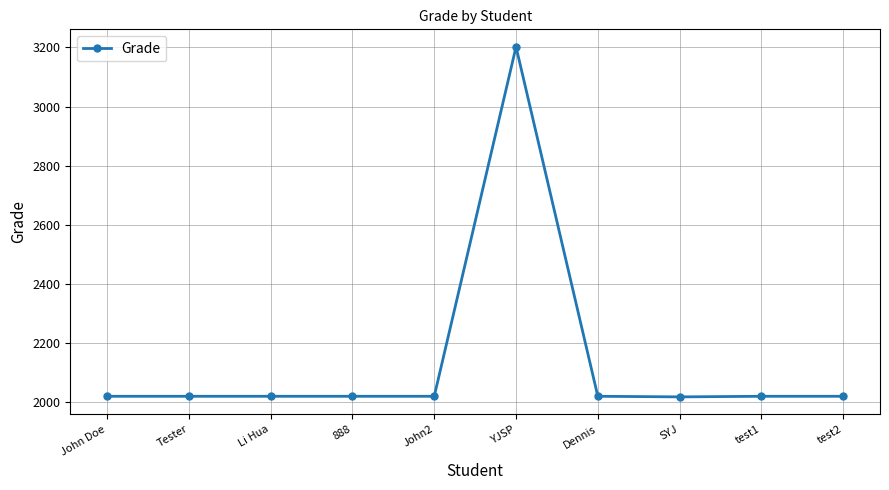

True or false: the data shows 3503 at John2.

False